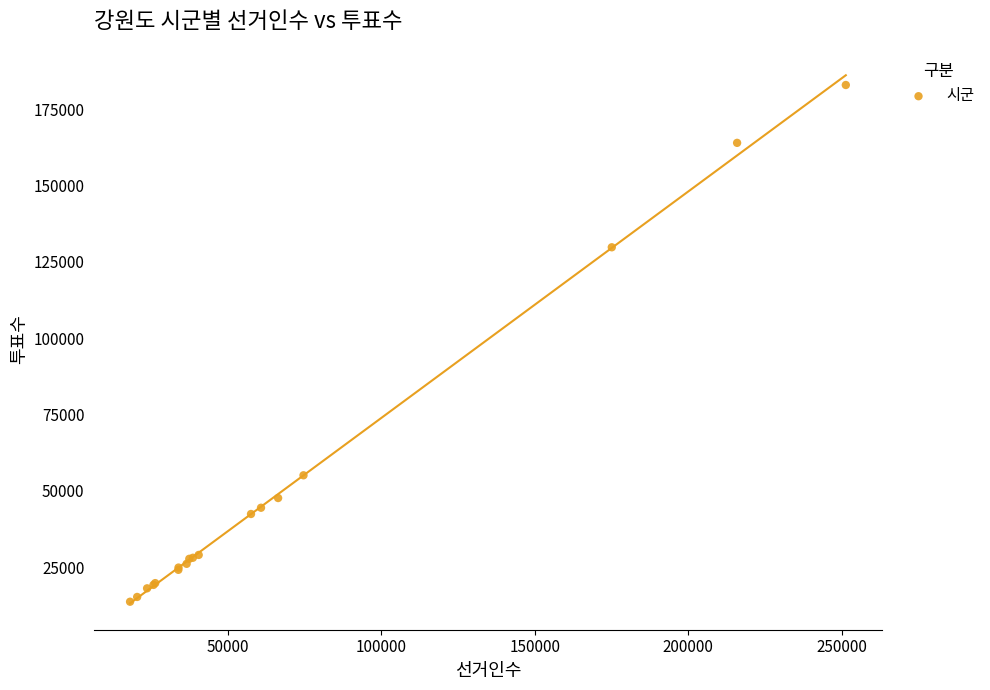

What Y value in the scatter plot is closest to 98301?

129776